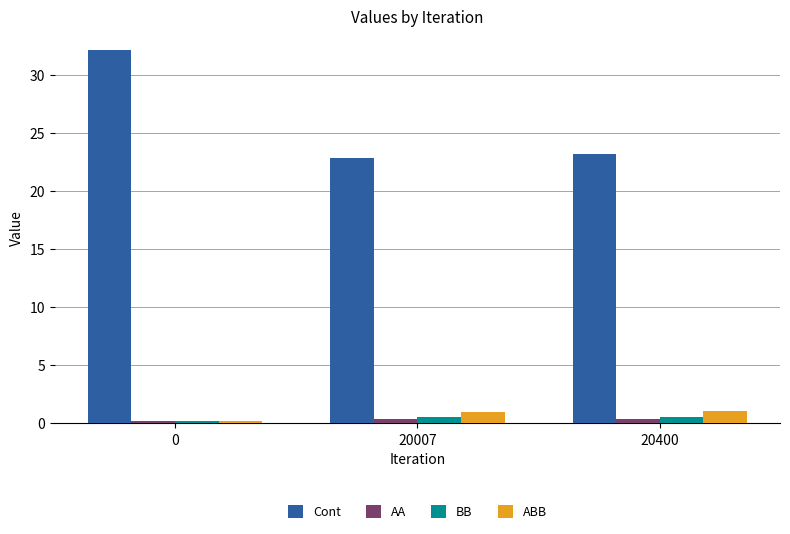

What is the total value across all series at 20400?

25.2